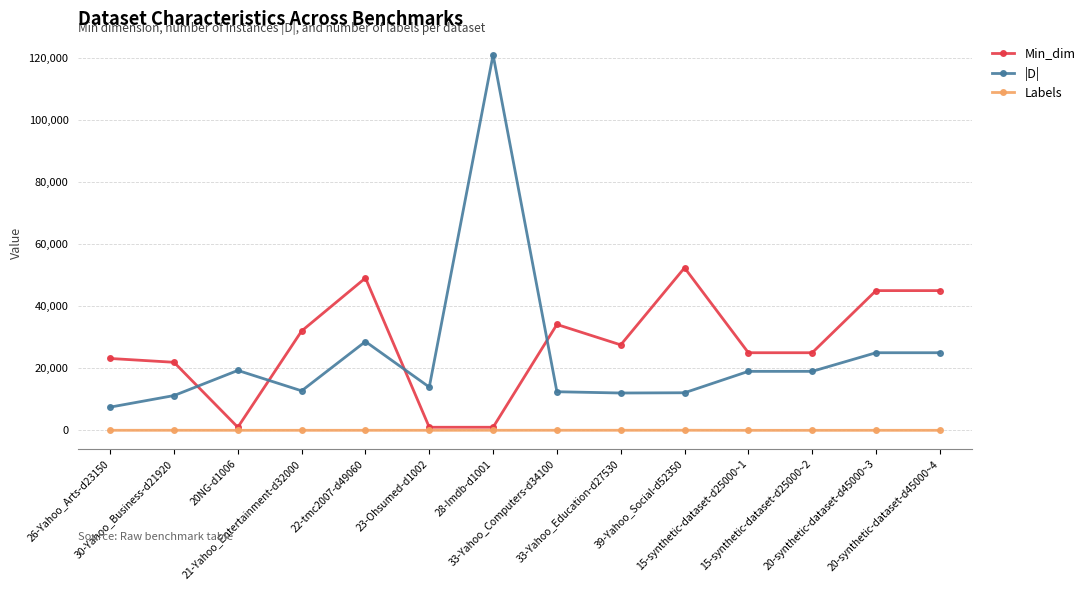

Which series has the largest range (max minus min)?

|D|